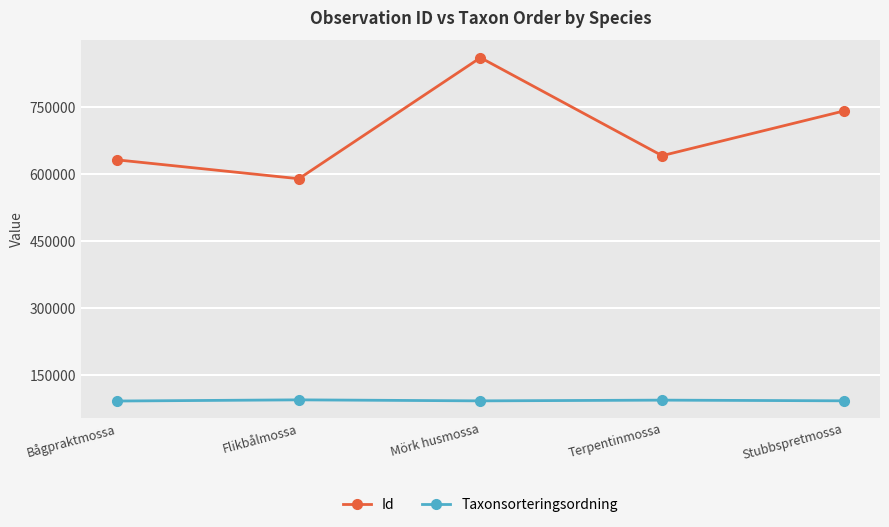

At which label is Id closest to 724816?

Stubbspretmossa